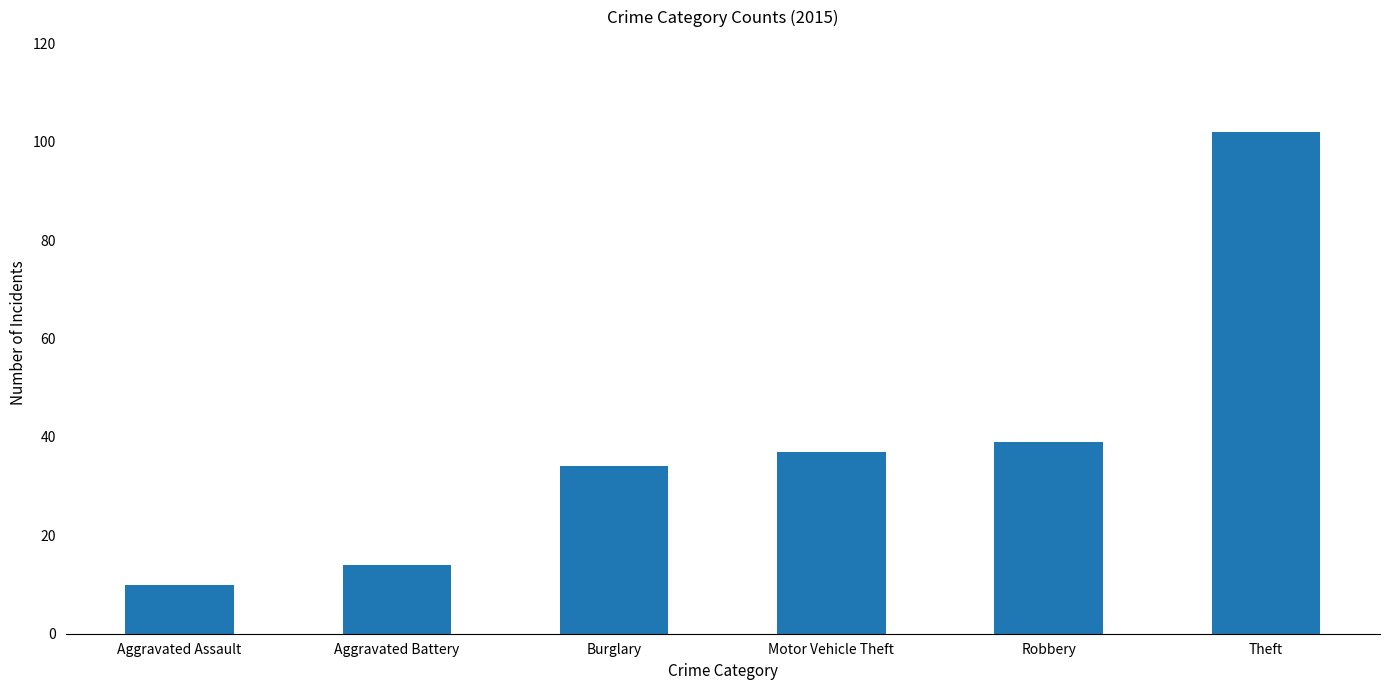

What is the smallest value displayed?

10